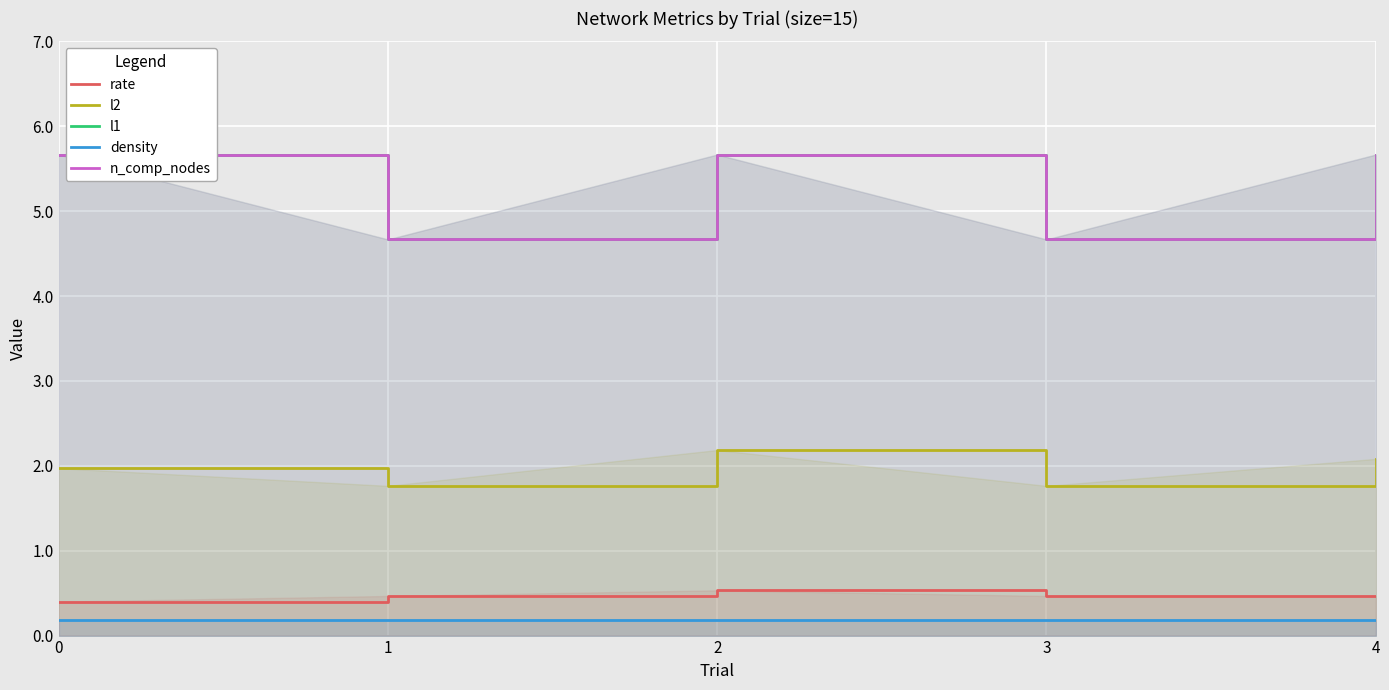

At which category is the sum across all series the highest?

2